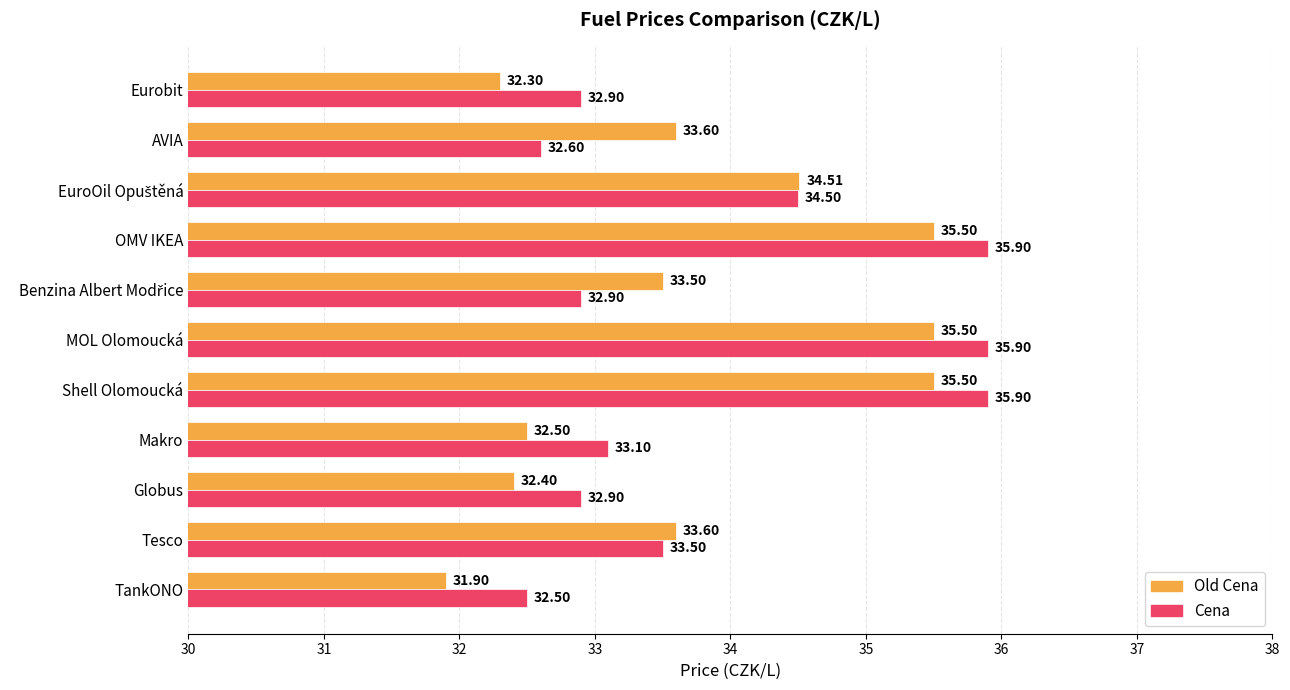

What is the difference between the maximum and minimum values in the Old Cena series?

3.6